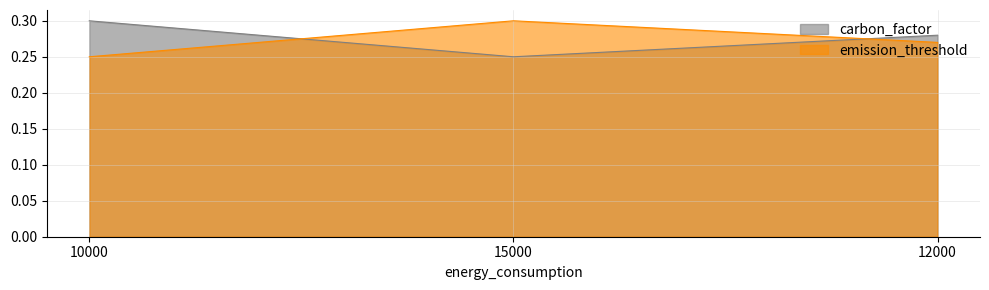

What value does the emission_threshold series have at 15000?

0.3